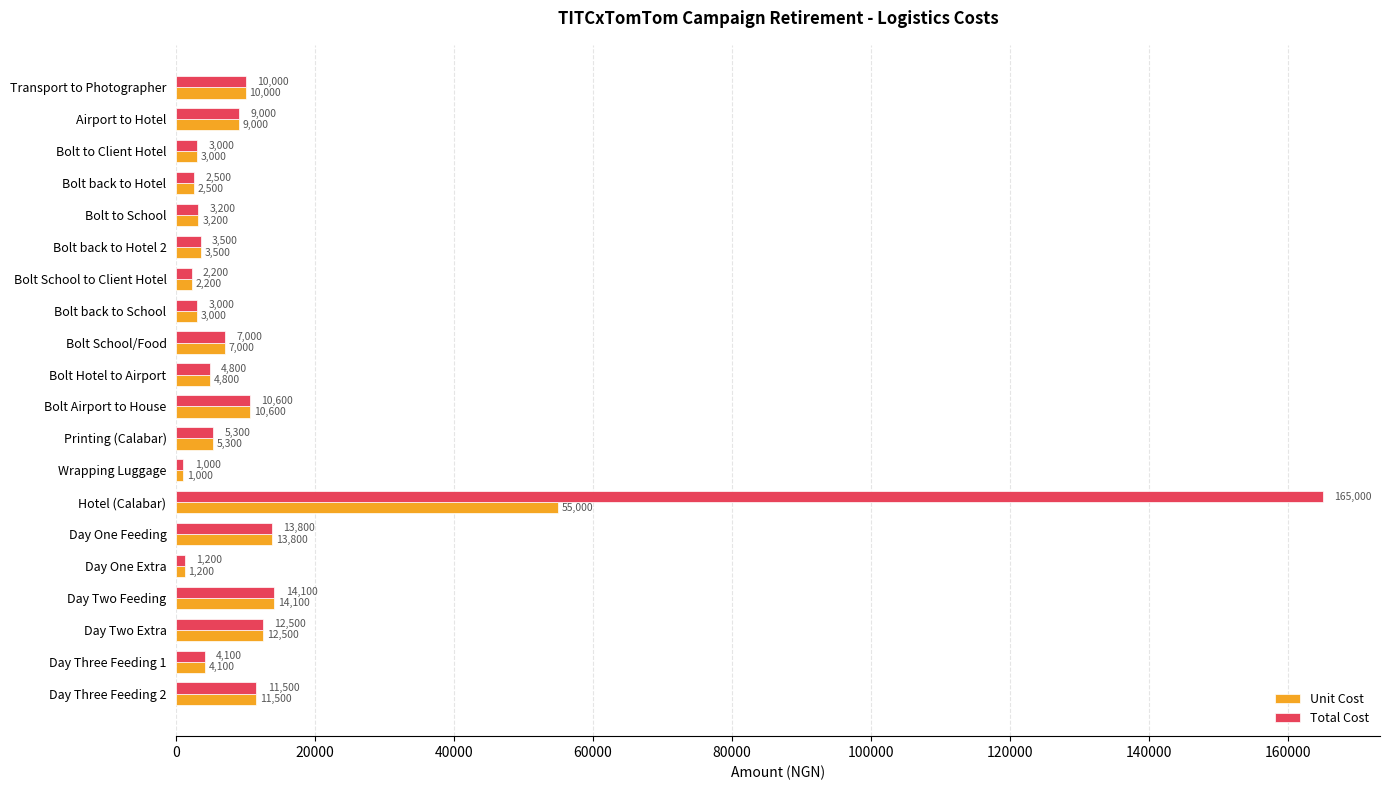

List the series in order of their overall mean, lowest first.

Unit Cost, Total Cost